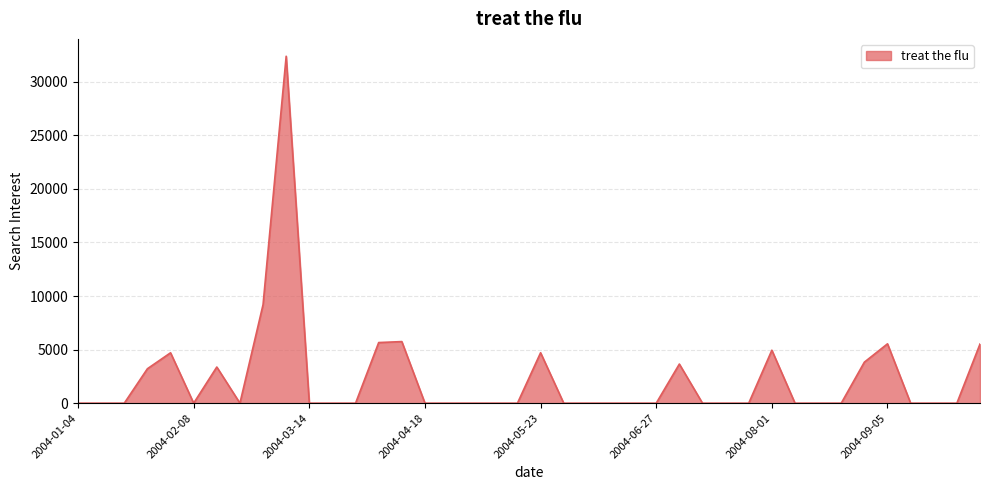

What is the difference between the maximum and minimum values?

32375.9